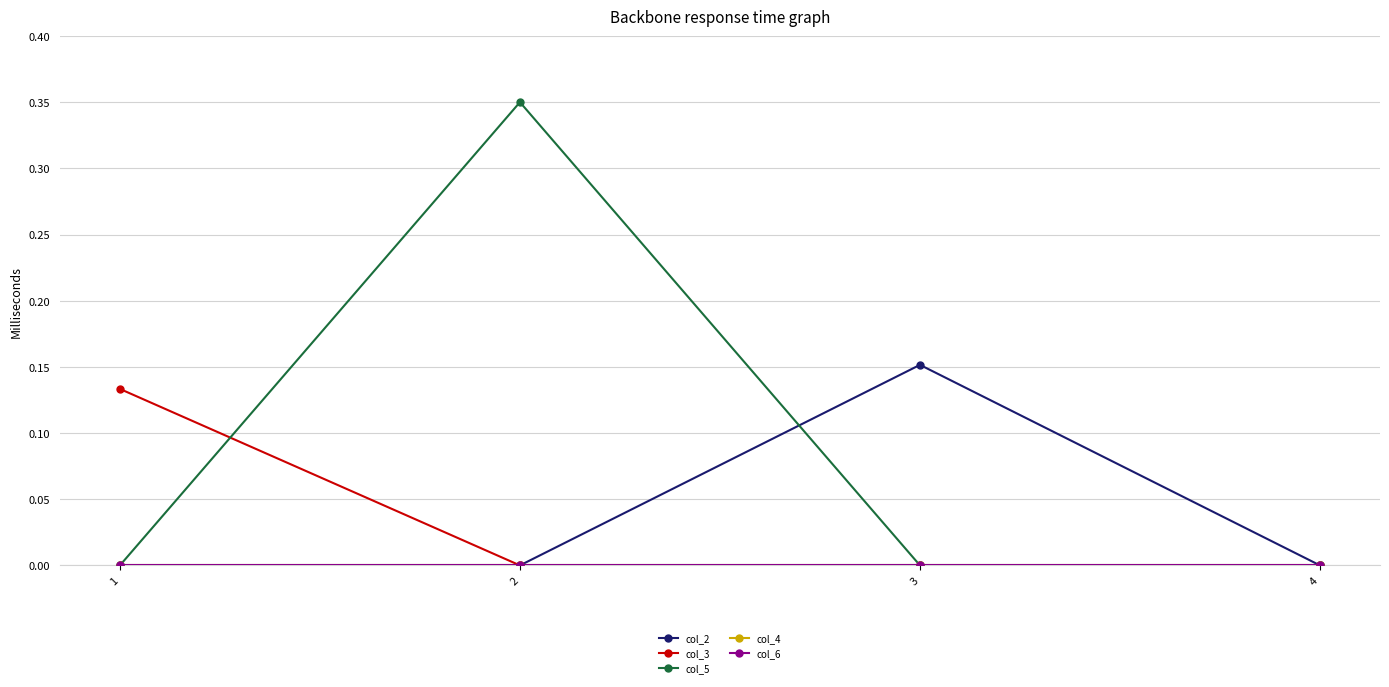

Is this an area chart (filled region under the line)?

No